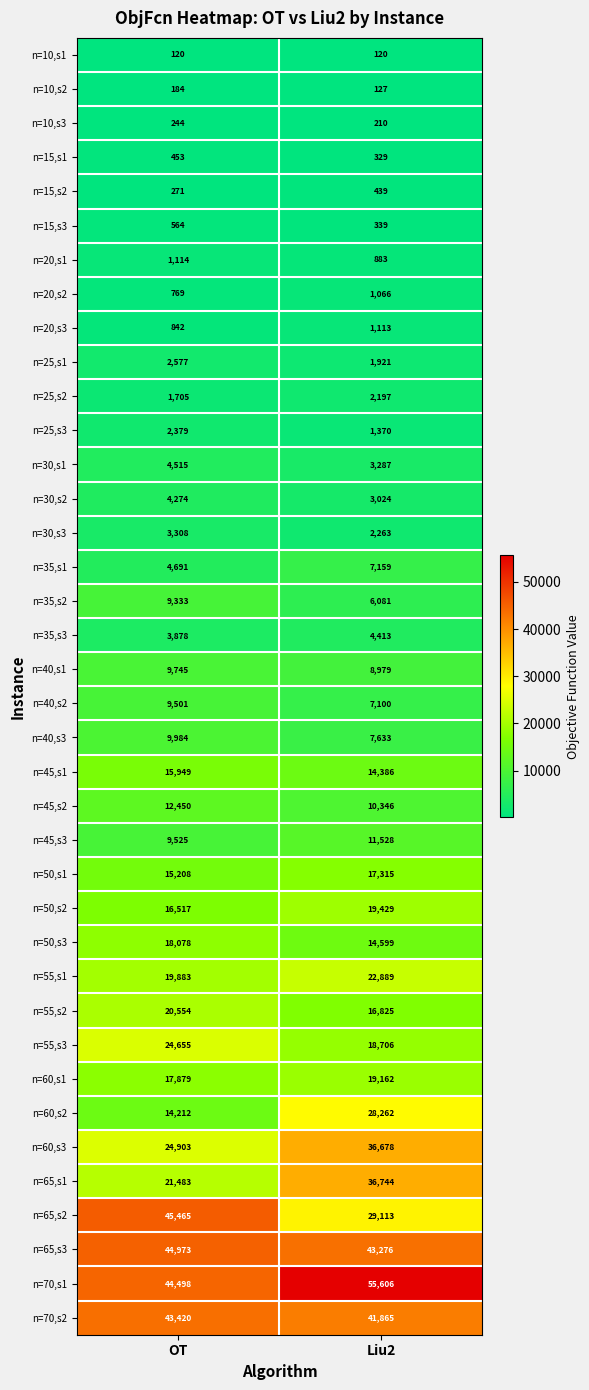

What is the sum of all n=35,s2 values?

15414